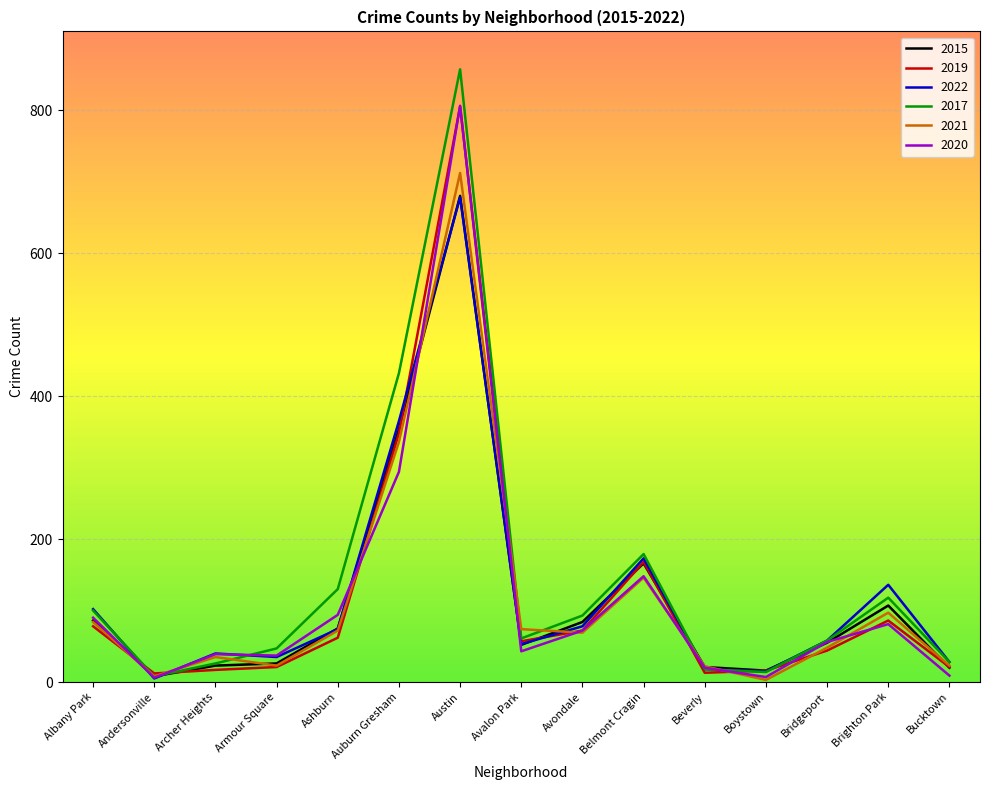

Which series has the widest spread of values?

2017